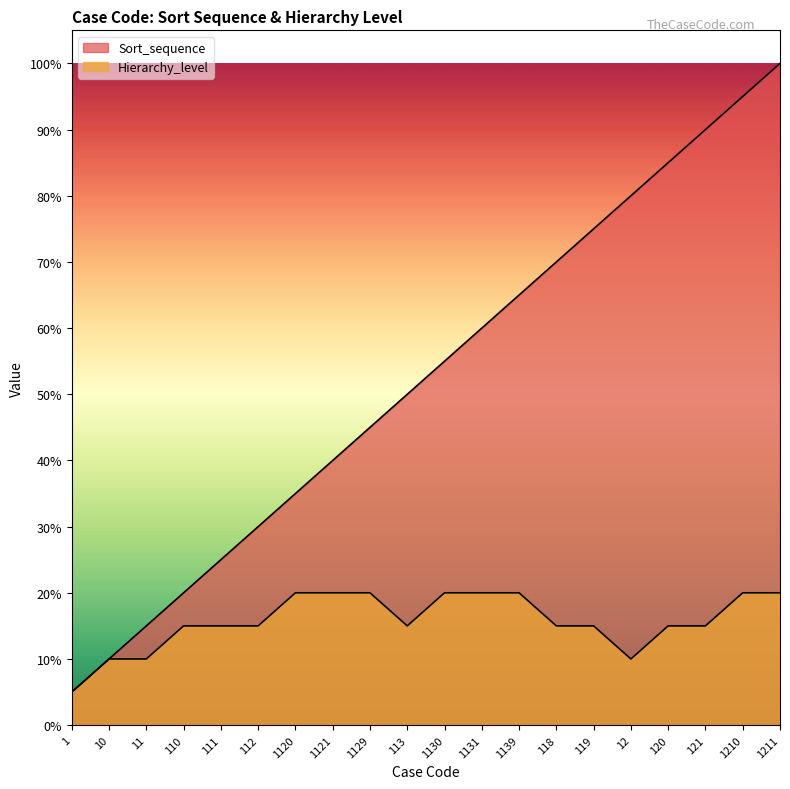

Which category has the lowest value in the Hierarchy_level series?

1